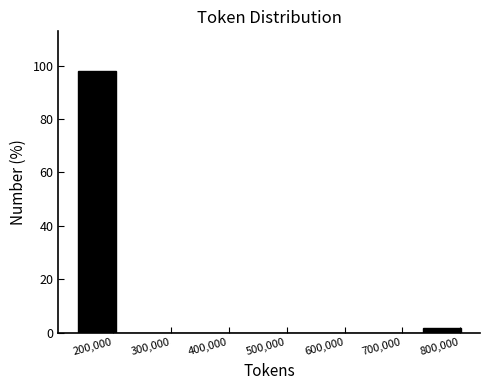

Reading left to right, list every bar in this chart as the range it spans on the x-axis followed by its height. Neither the bar edges nor the heights are printed on the chart, so give them approximately, as read against the axes.

140000 to 200000: 98
200000 to 270000: 0
270000 to 340000: 0
340000 to 400000: 0
400000 to 470000: 0
470000 to 540000: 0
540000 to 600000: 0
600000 to 670000: 0
670000 to 730000: 0
730000 to 800000: under 2